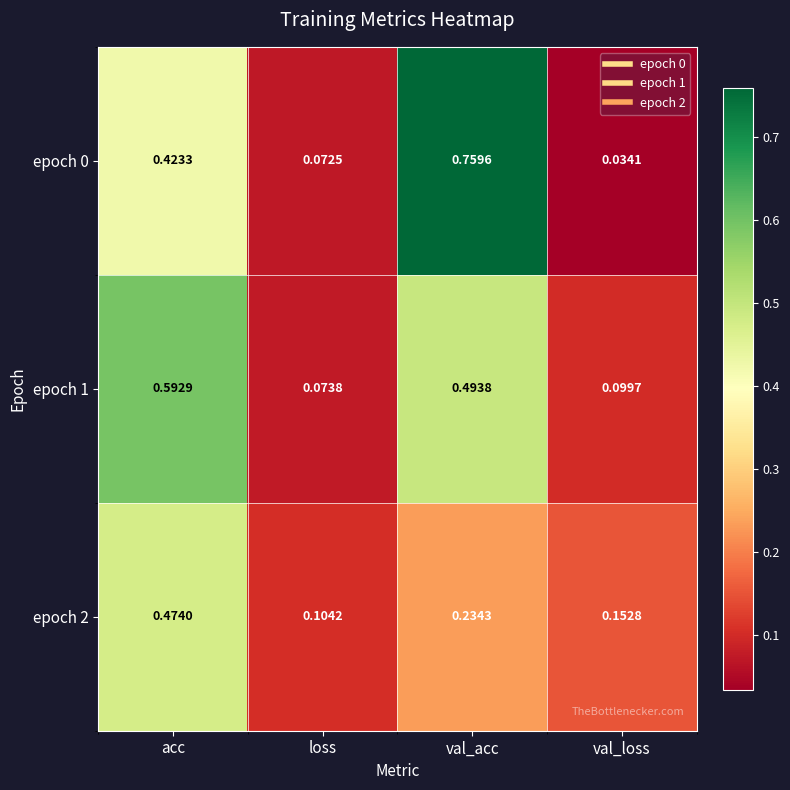

At how many categories does at least one series exceed 0?

4